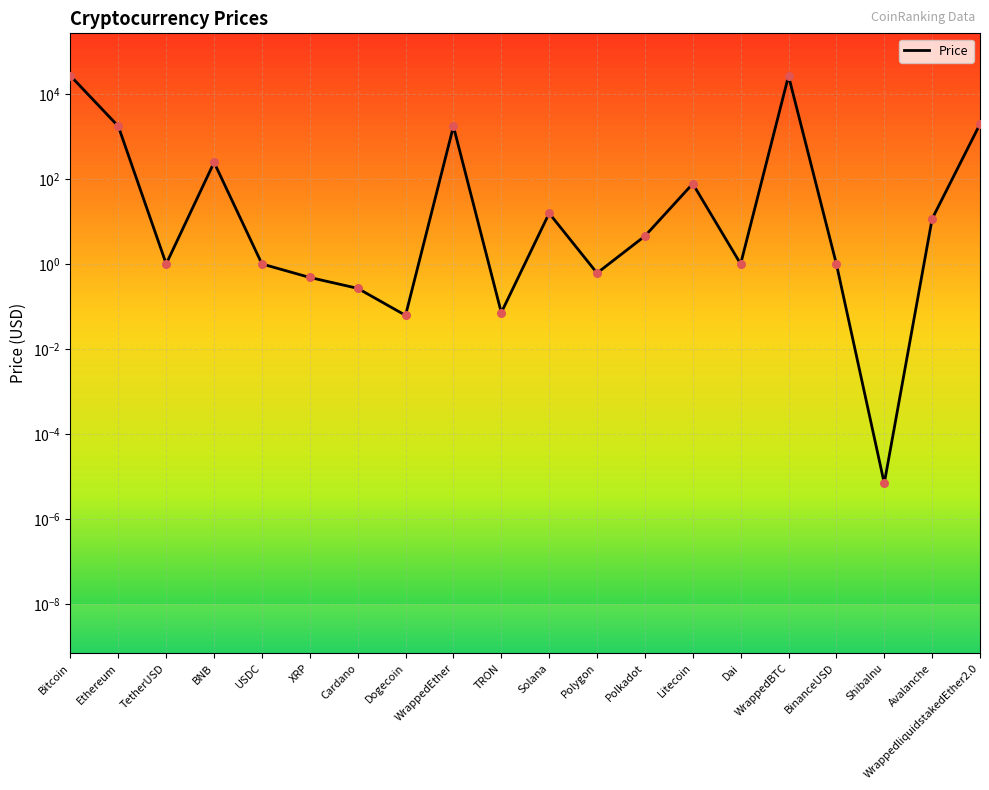

Approximately how many times larger is the value at TRON compared to TetherUSD?

0.1